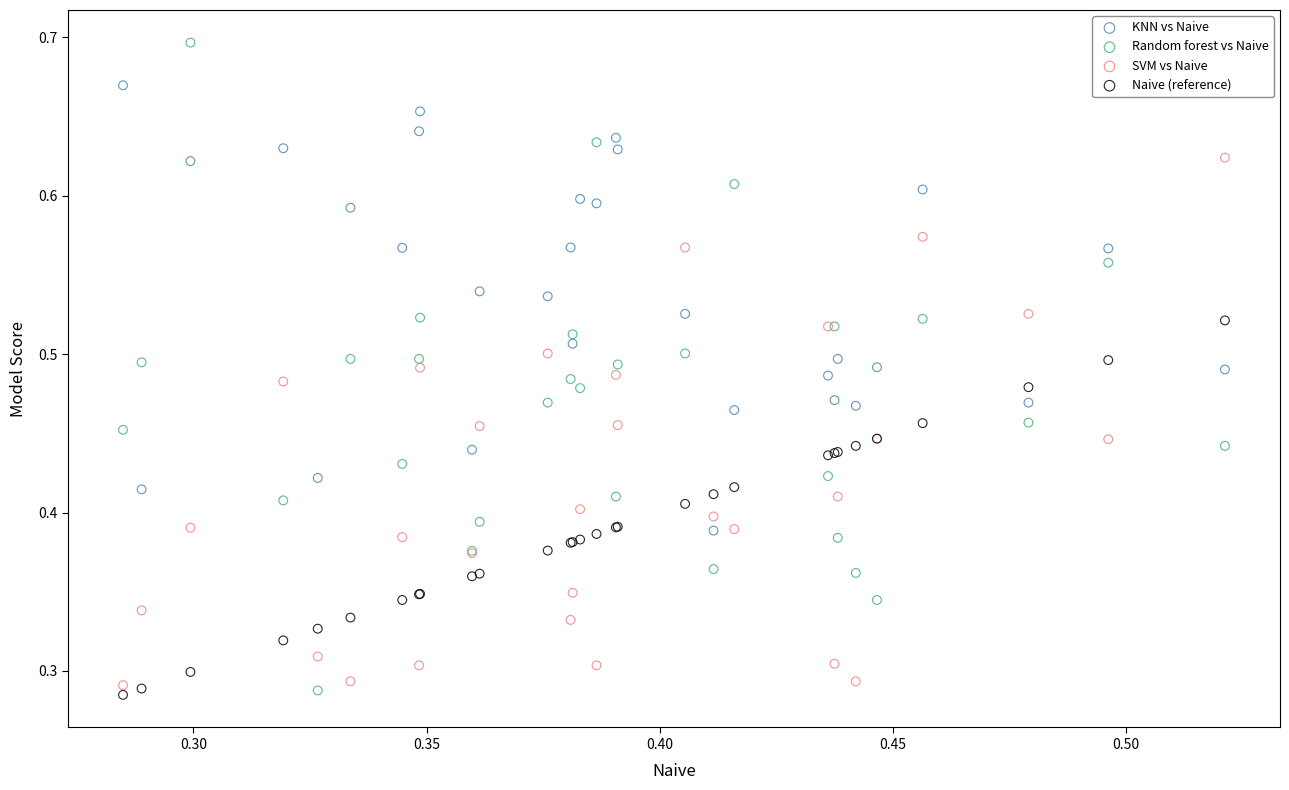

What are all the series names shown in the legend?

KNN vs Naive, Random forest vs Naive, SVM vs Naive, Naive (reference)